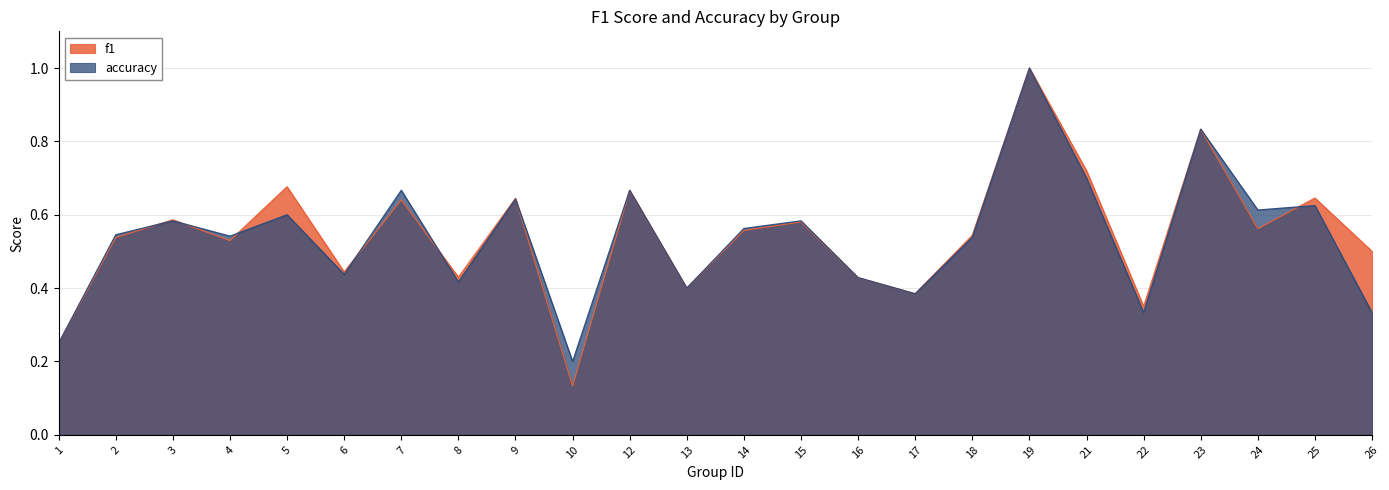

What is the value of the f1 point at the 2nd from the left?

0.5